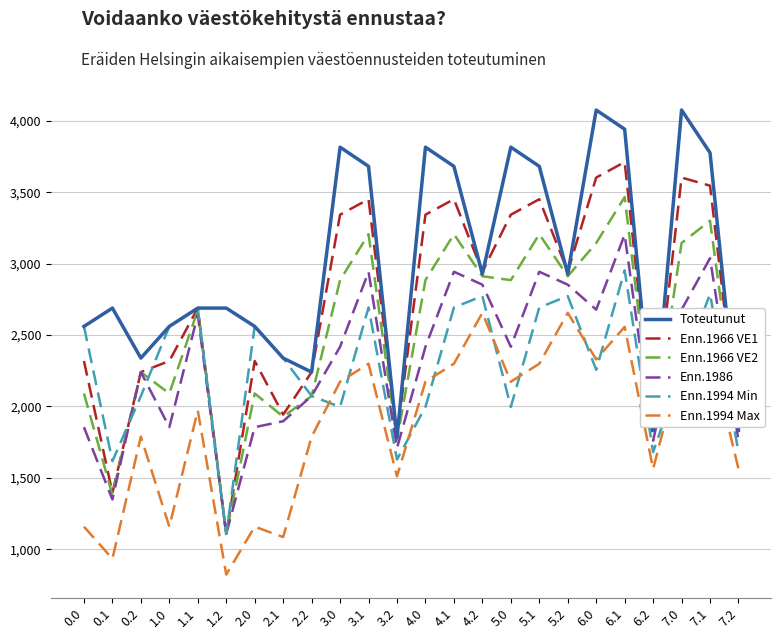

True or false: Enn.1994 Max and Enn.1986 cross at least once.

False